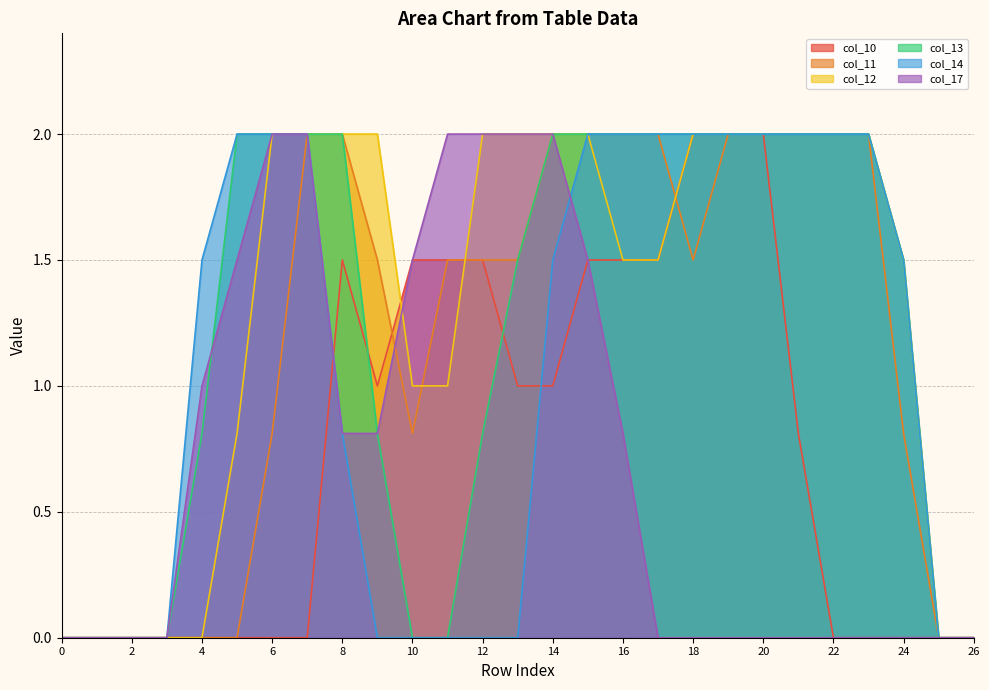

Is the value of col_14 at 26 greater than the value of col_12 at 25?

No